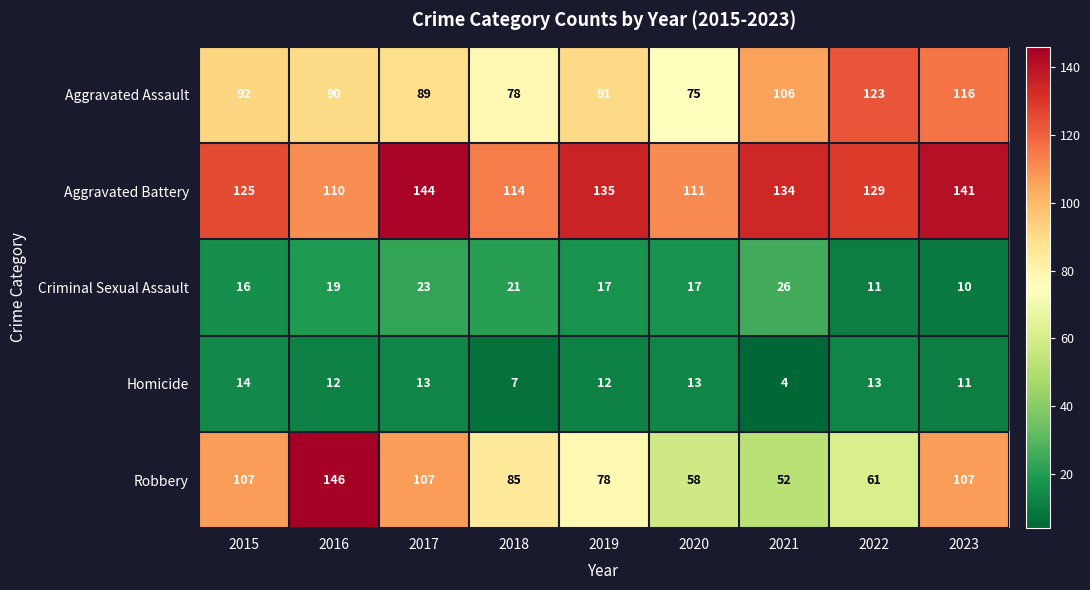

What is the smallest value displayed?

4